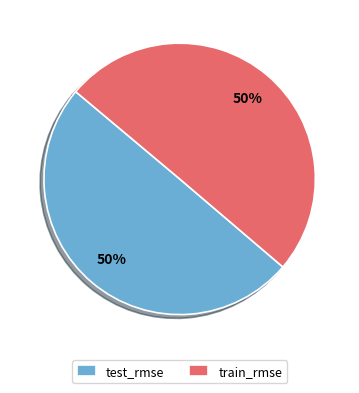

Count the number of slices in the pie.

2